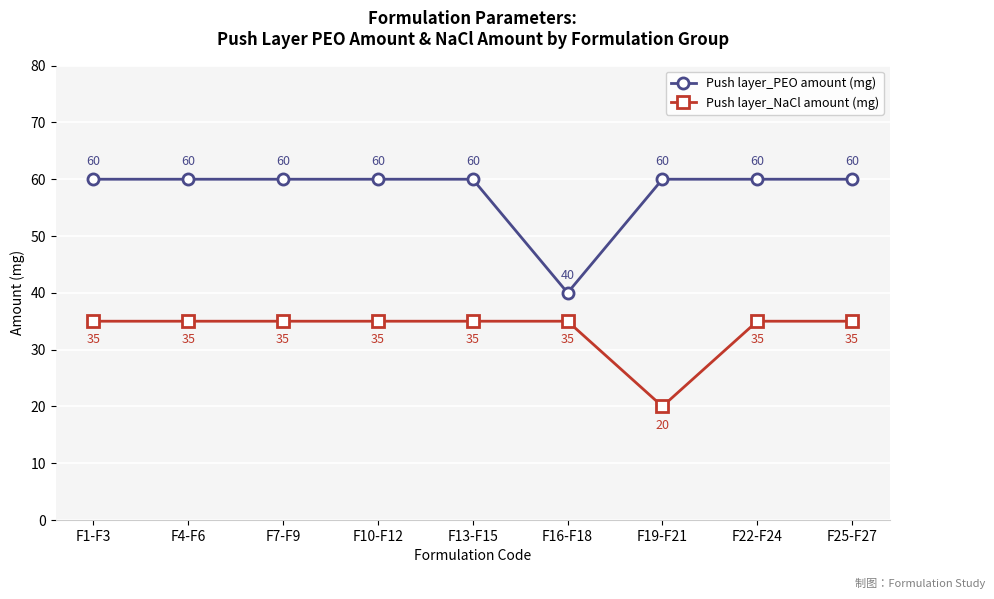

The value of Push layer_PEO amount (mg) at F19-F21 is 60. True or false?

True